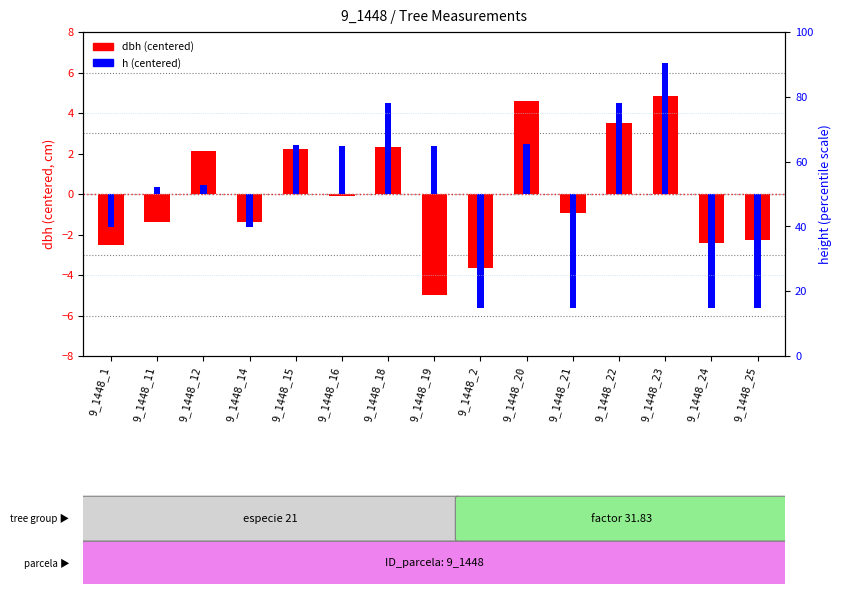

At 9_1448_2, list the series in order from smallest to largest.

h (centered), dbh (centered)